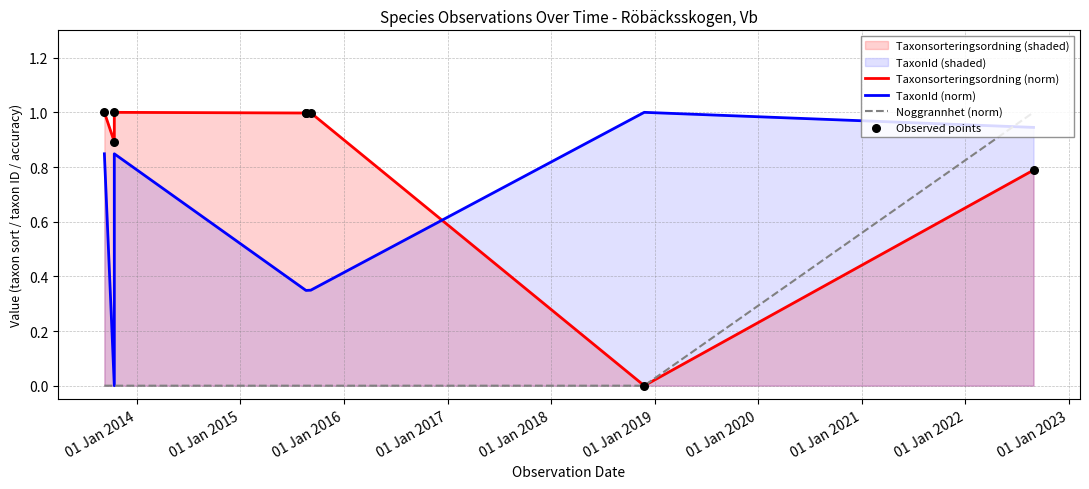

Which series has the largest total across all categories?

Taxonsorteringsordning (norm)